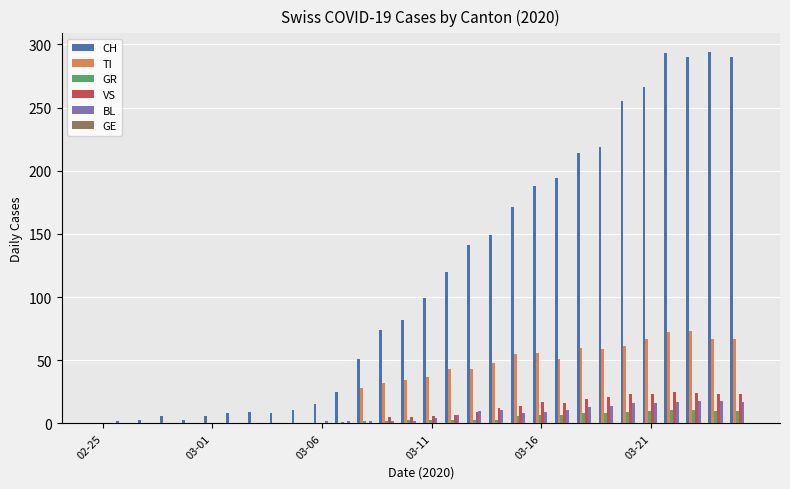

Which series has the largest total across all categories?

CH